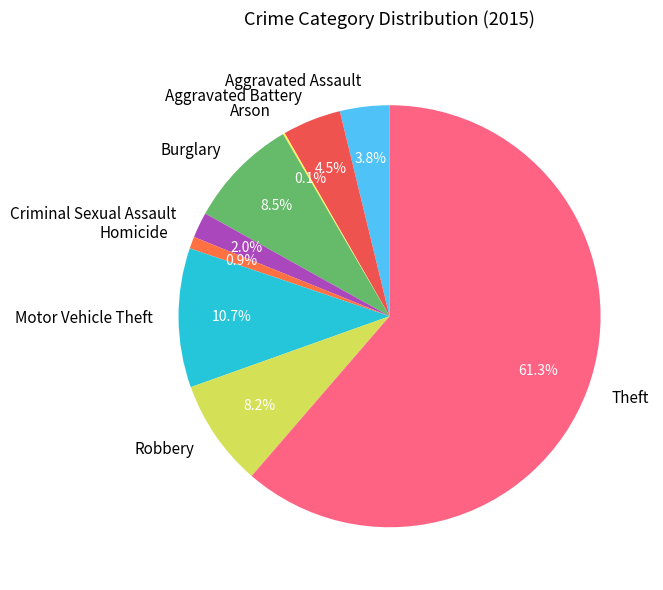

Do Aggravated Battery and Homicide together represent more than half of the pie?

No